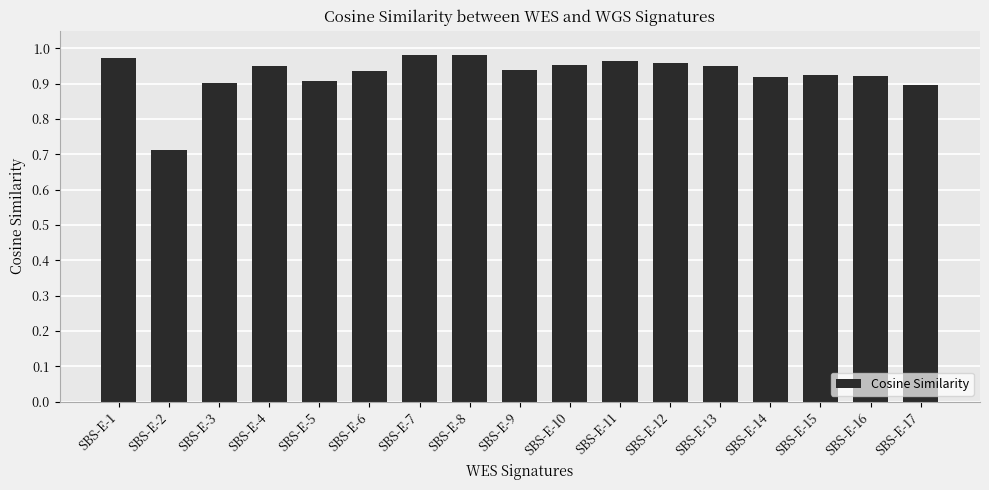

Is it true that the value at SBS-E-15 is 1.5?

False